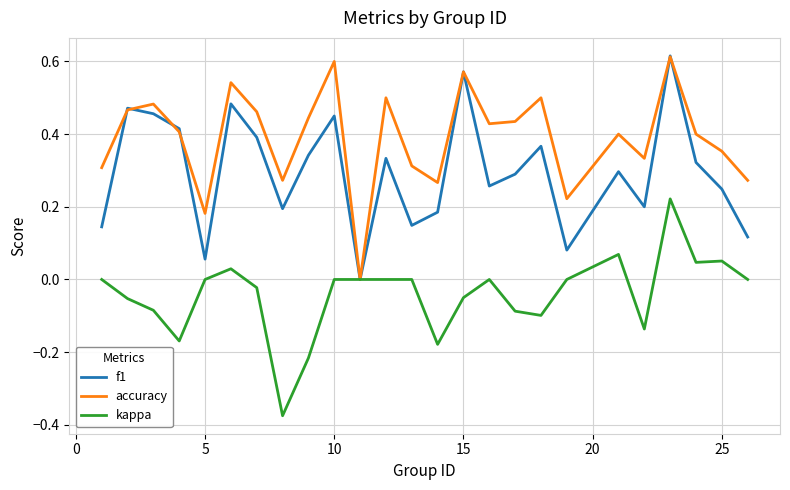

Which series has the largest total across all categories?

accuracy